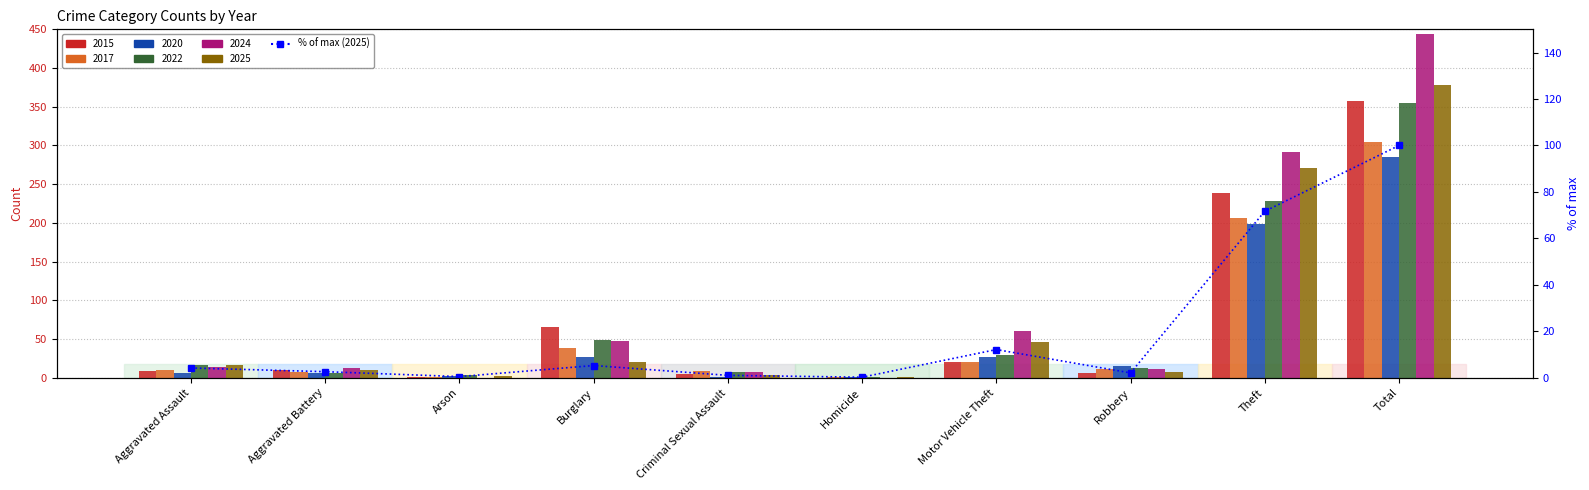

What is the change in value from Aggravated Battery to Criminal Sexual Assault?

-1.6